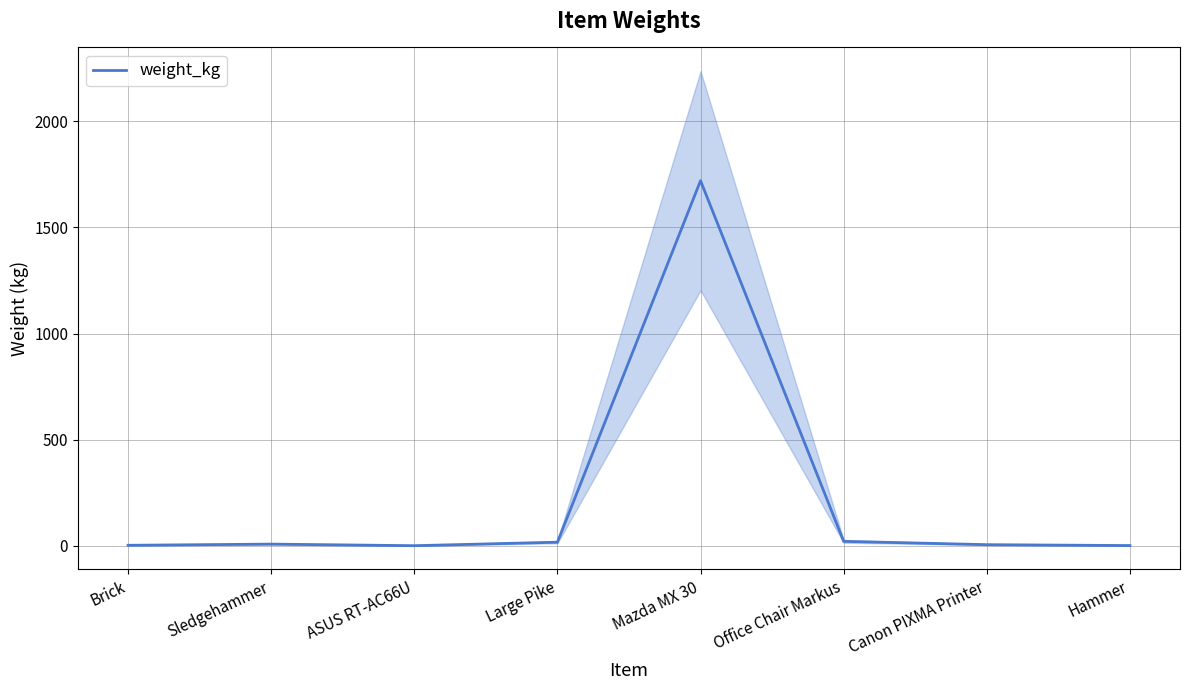

True or false: the data shows 1720.0 at Mazda MX 30.

True